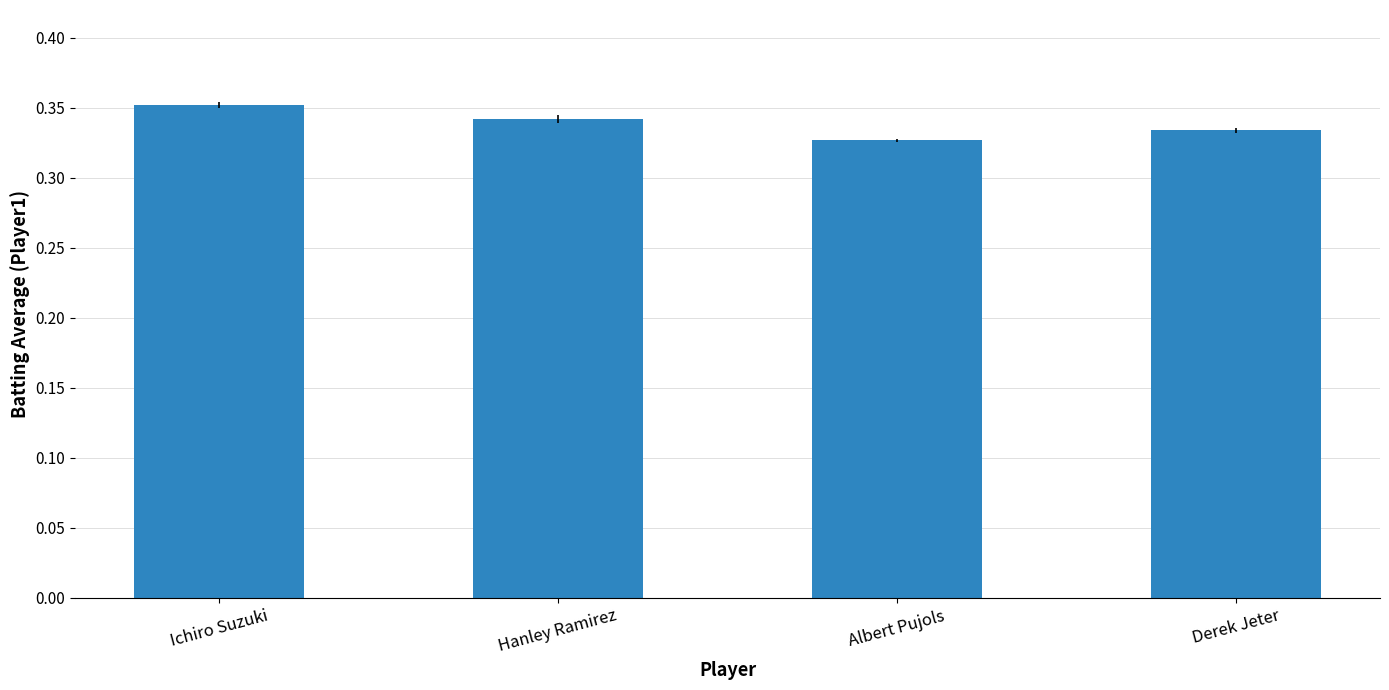

List the labels in order of value, smallest first.

Albert Pujols, Derek Jeter, Hanley Ramirez, Ichiro Suzuki